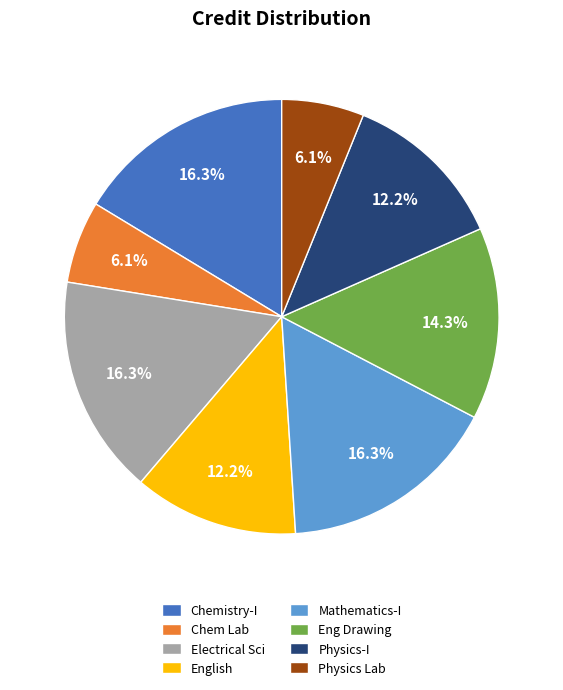

Is there any slice that represents more than half of the pie?

No